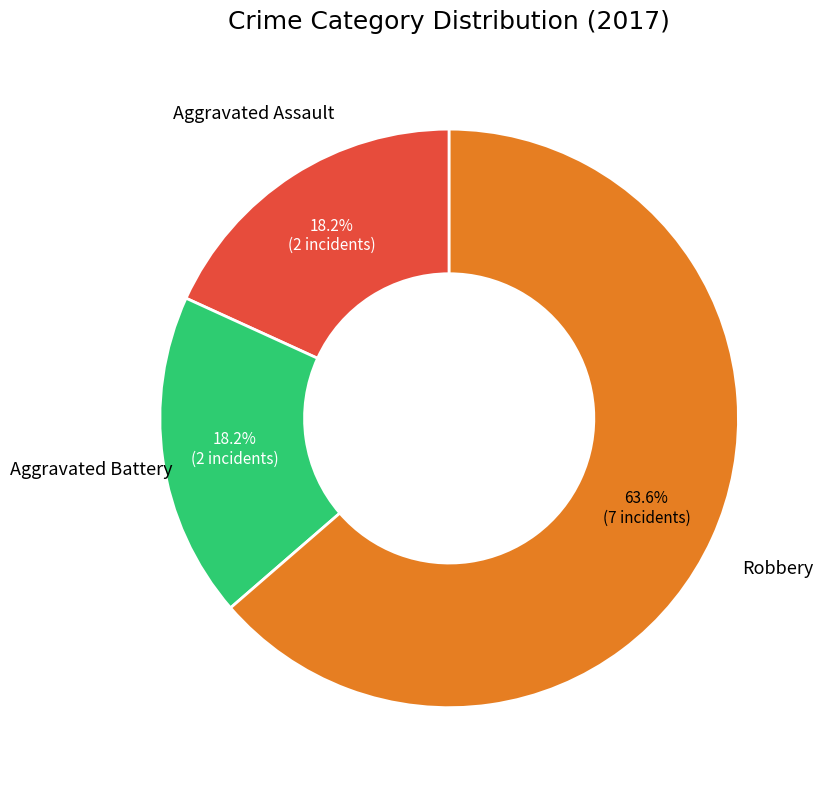

Does any single category account for the majority?

Yes